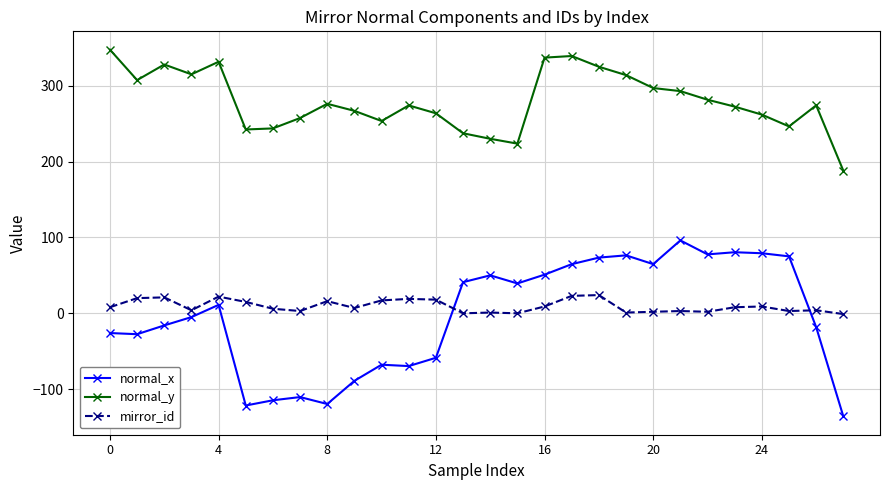

True or false: normal_y and mirror_id intersect in this chart.

False